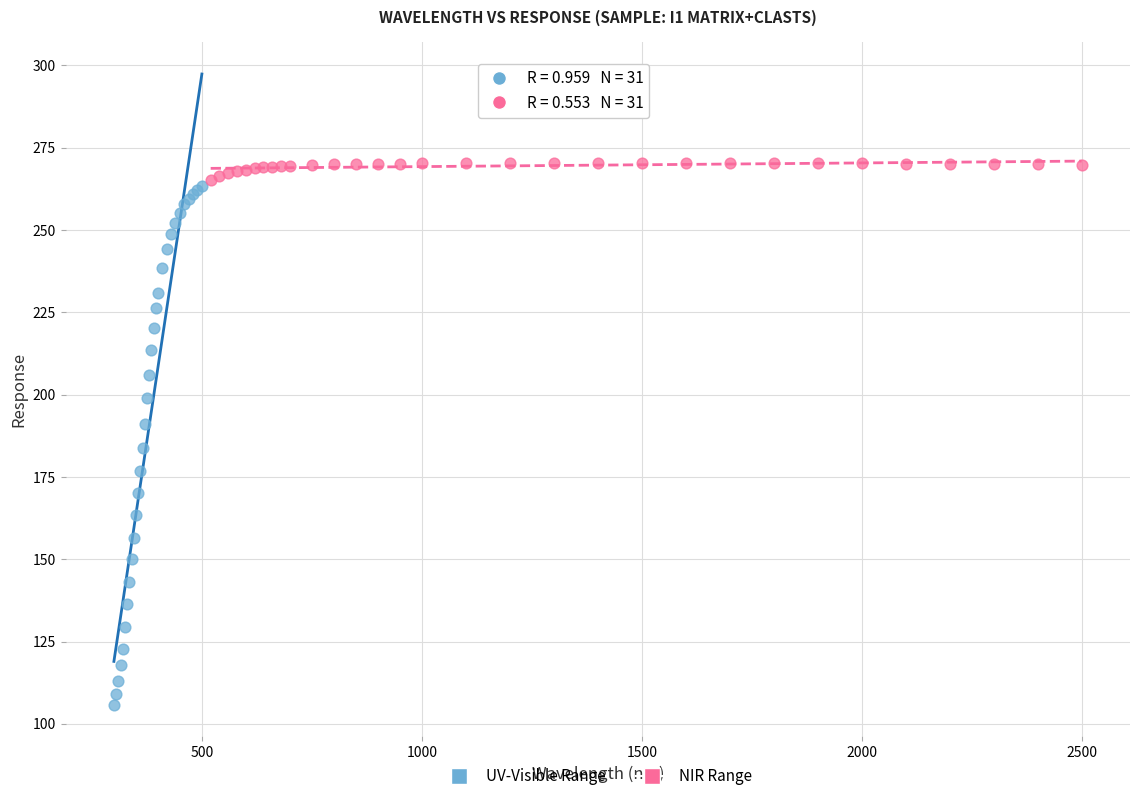

Which series contains the lowest Y value?

UV-Visible Range